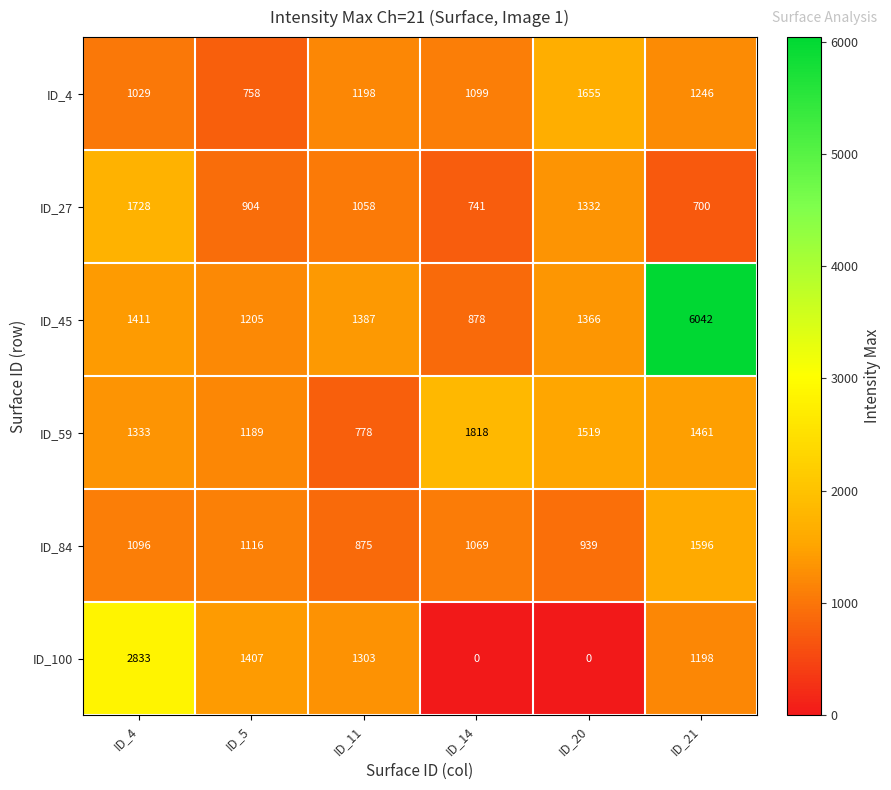

What is the approximate value of ID_84 at ID_11?

875